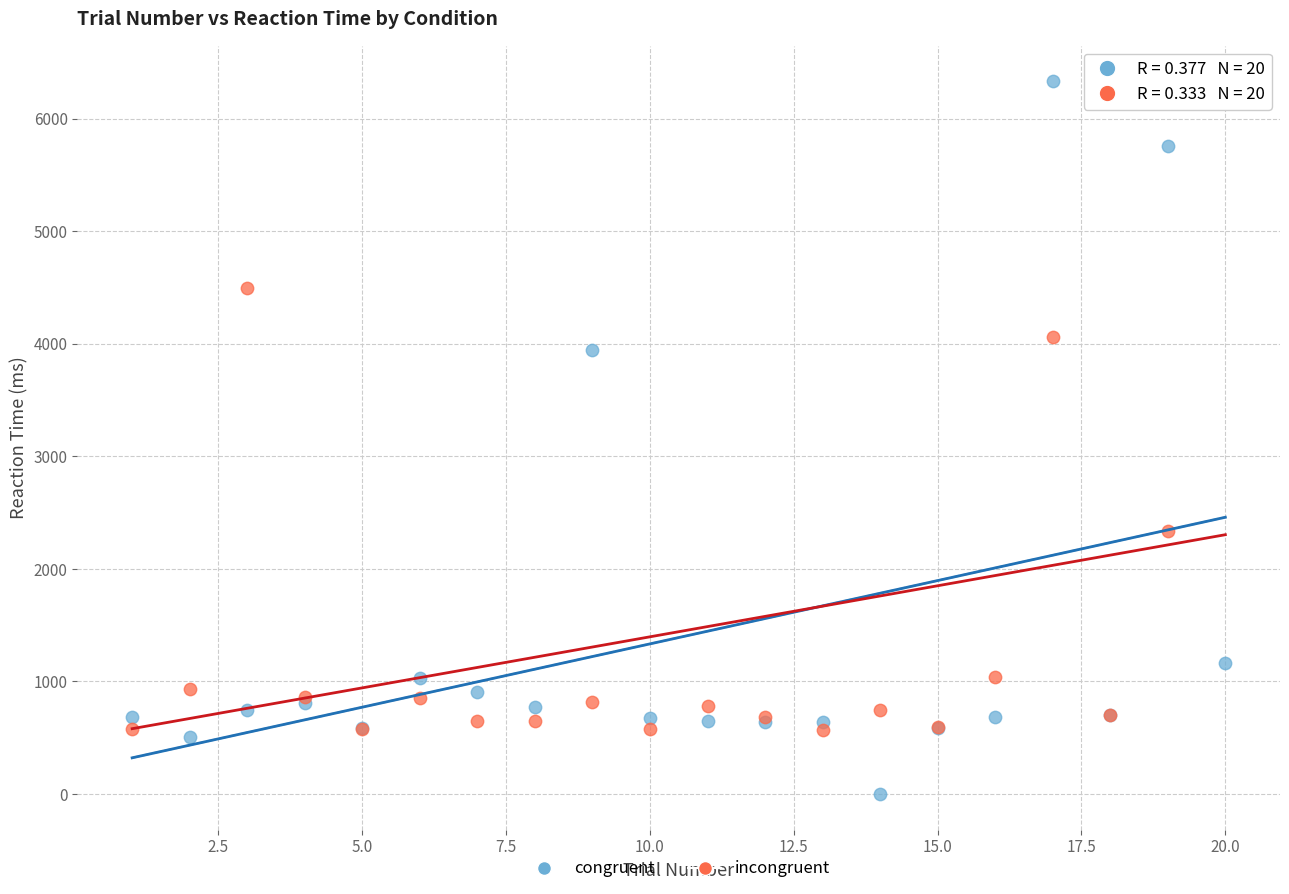

What are all the series names shown in the legend?

congruent, incongruent